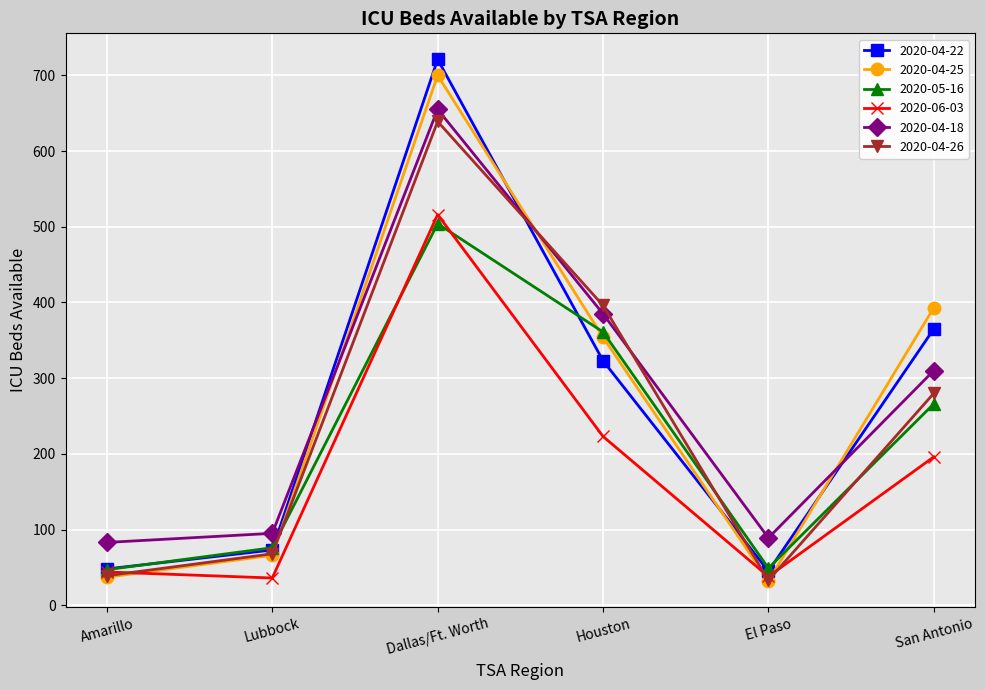

What is the label of the 4th point from the right?

Dallas/Ft. Worth